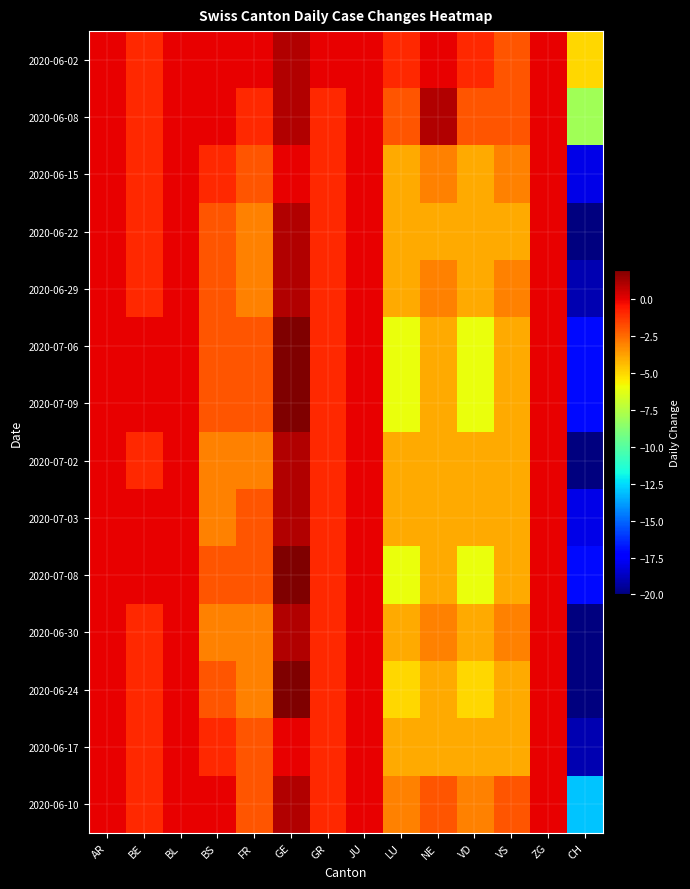

List the series in order of their peak value, lowest first.

2020-06-15, 2020-06-17, 2020-06-02, 2020-06-08, 2020-06-22, 2020-06-29, 2020-07-02, 2020-07-03, 2020-06-30, 2020-06-10, 2020-07-06, 2020-07-09, 2020-07-08, 2020-06-24